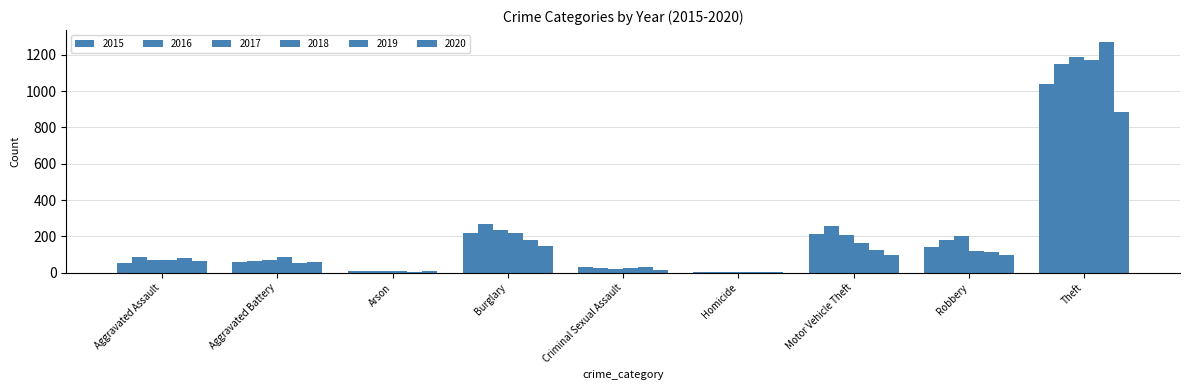

Which has a higher value, Criminal Sexual Assault or Homicide?

Criminal Sexual Assault